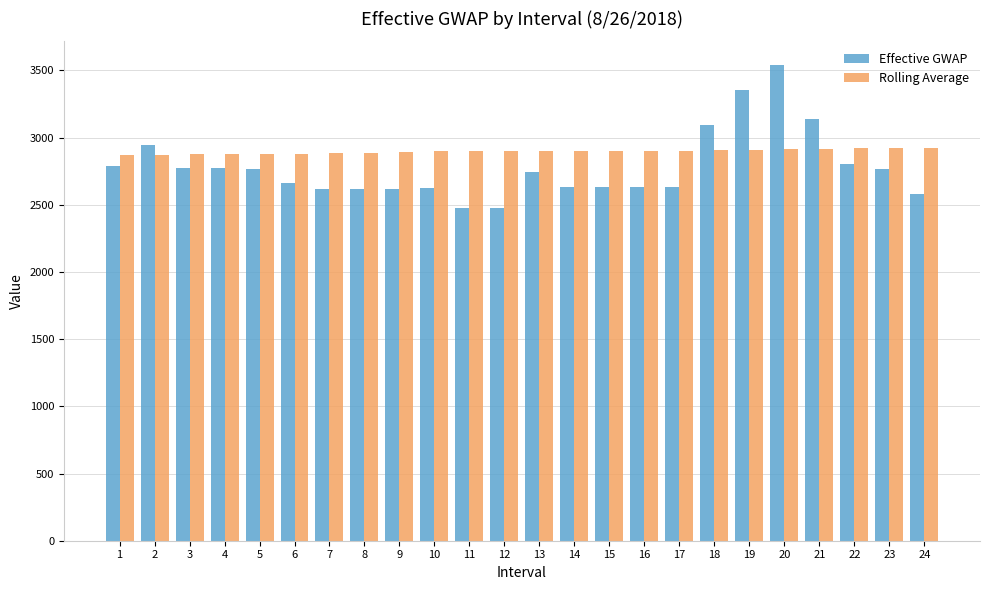

What is the difference between the highest and lowest values at 8?

268.3